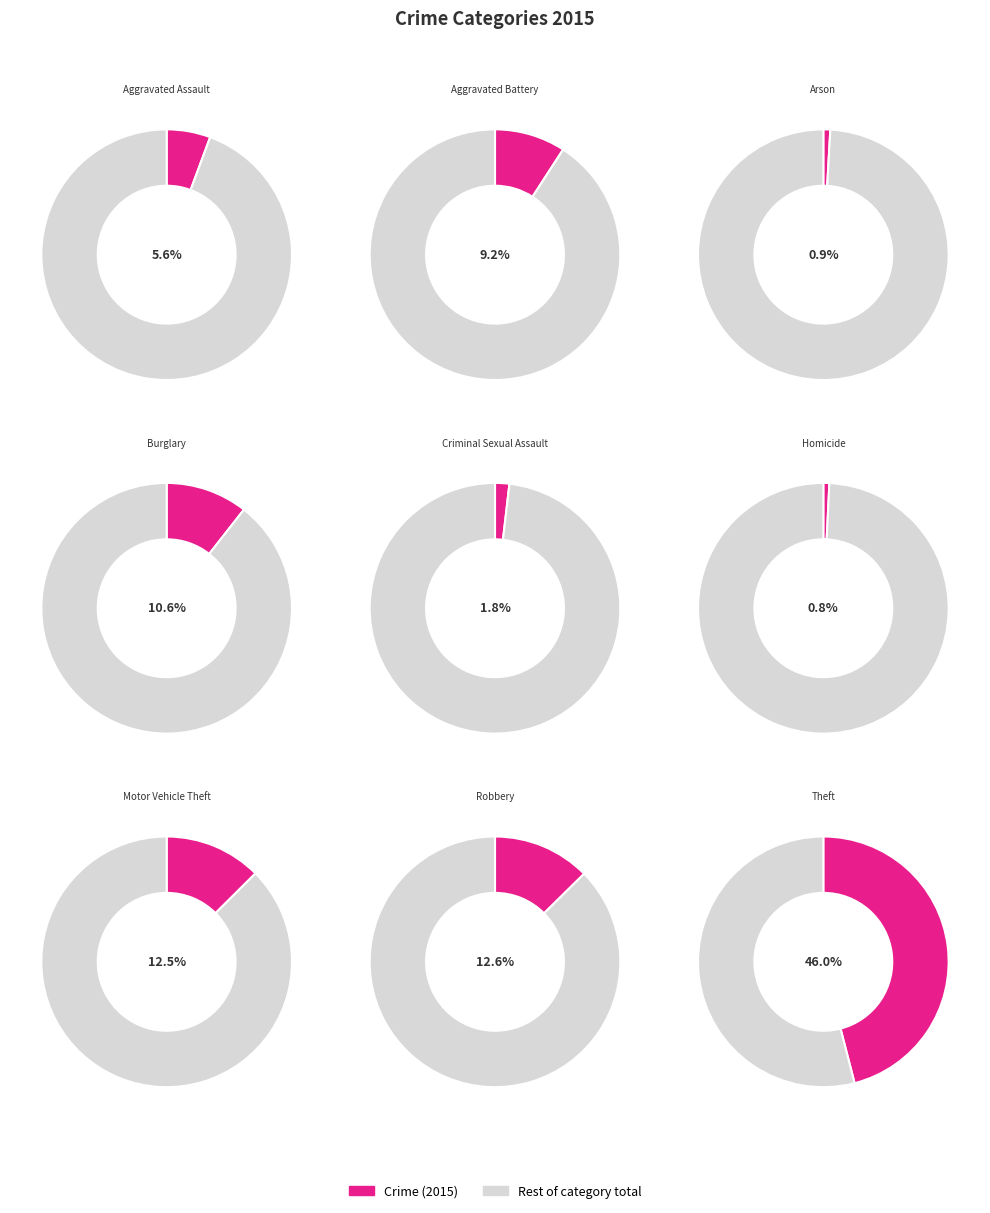

Do Aggravated Assault and Robbery together represent more than half of the pie?

No